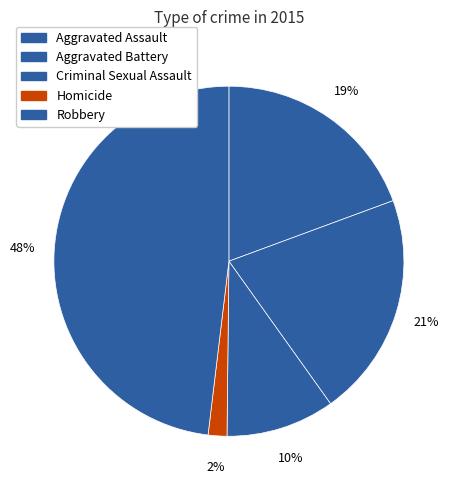

Does Criminal Sexual Assault account for over 50% of the chart?

No